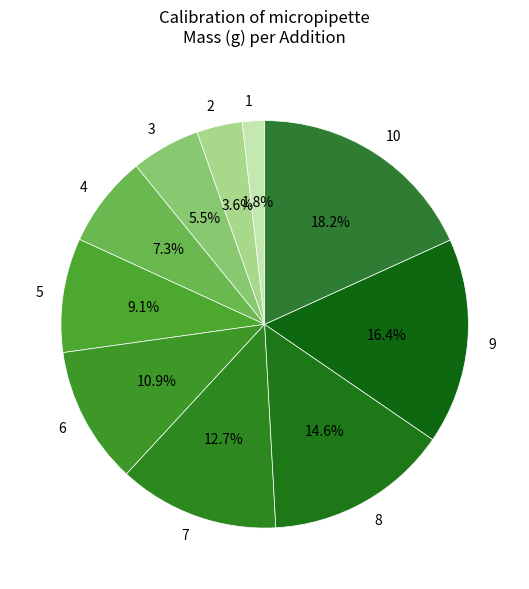

To the nearest percent, what is the difference between the 7 and 4 slice percentages?

5%